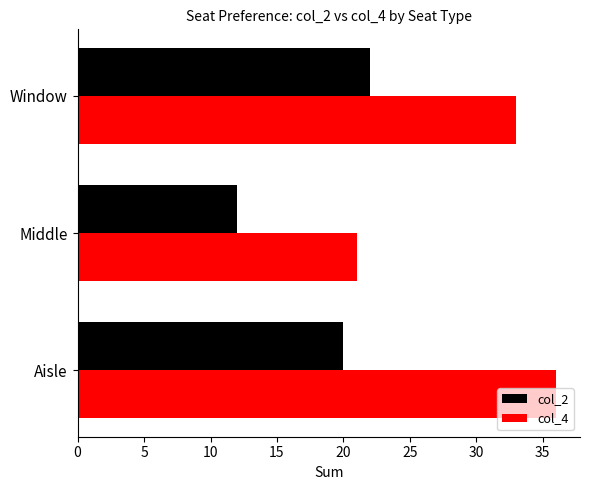

How many values in the col_4 series are below 33?

1